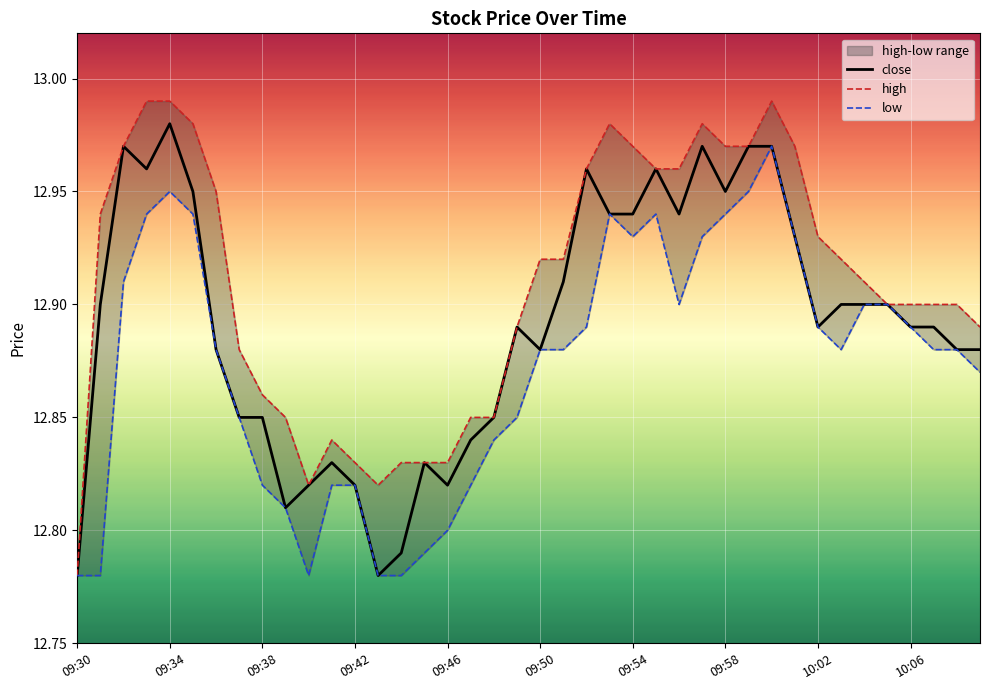

What is the lowest value of the low series?

12.8